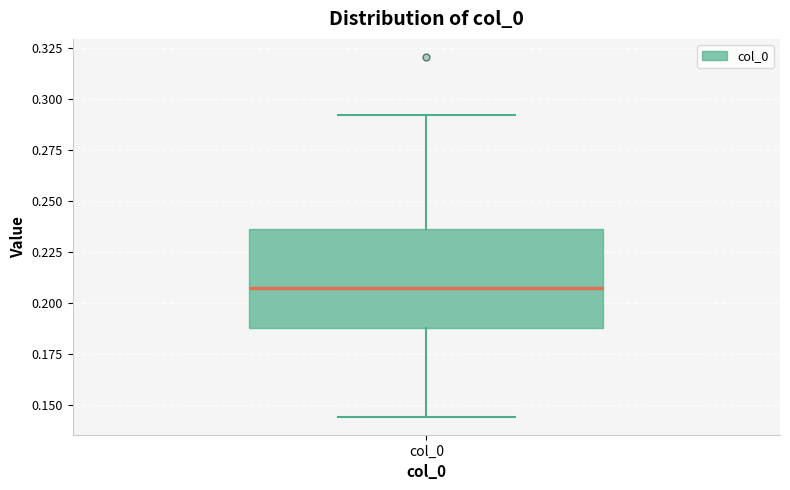

Transcribe this box plot: give where the median line is, the range the box spans, and where the two whiskers end, as read against the y-axis. The values are not printed on the chart, so give them approximately, as read against the axis.

median 0.210, box 0.190 to 0.235, whiskers 0.145 to 0.290